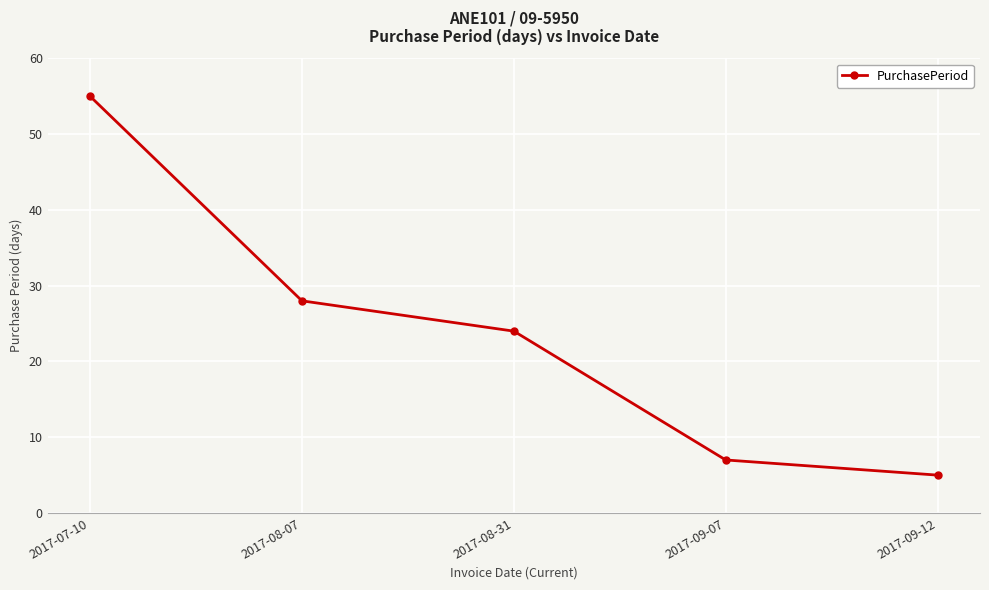

Read the value at 2017-07-10, to the nearest 5.

55